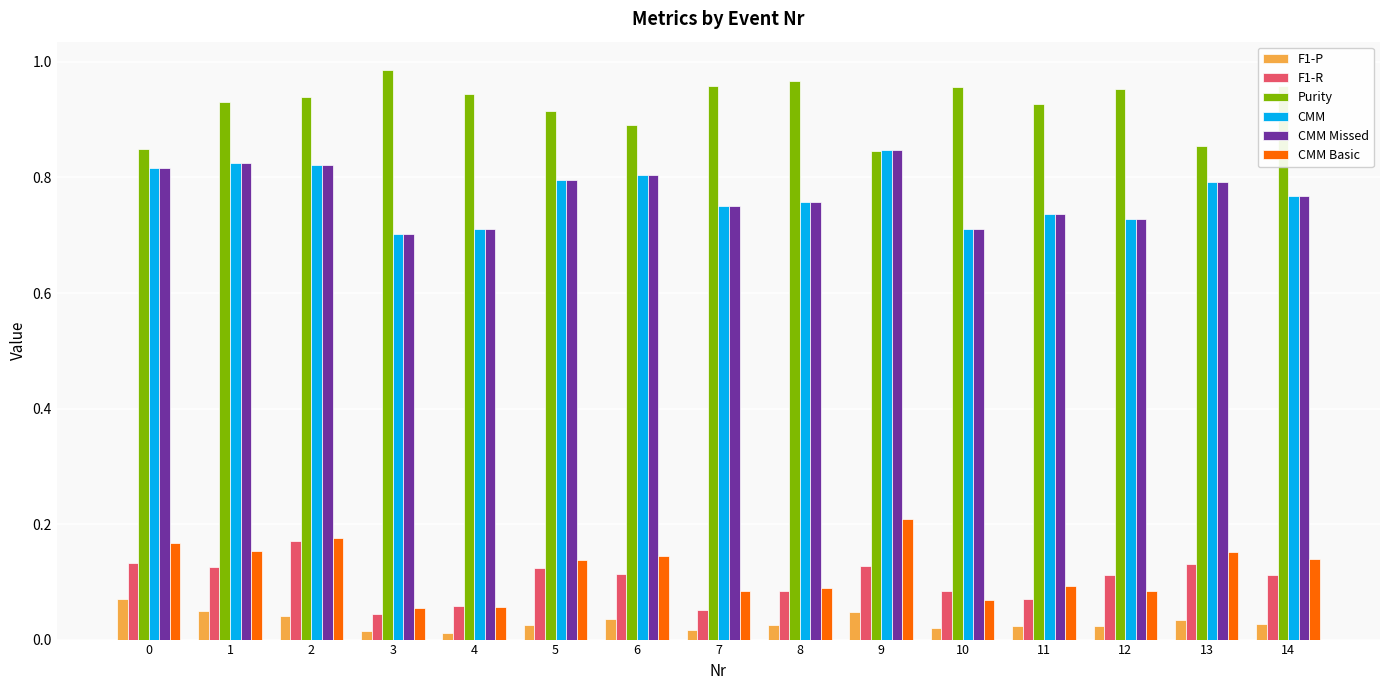

Which category has the highest value in the CMM Missed series?

9